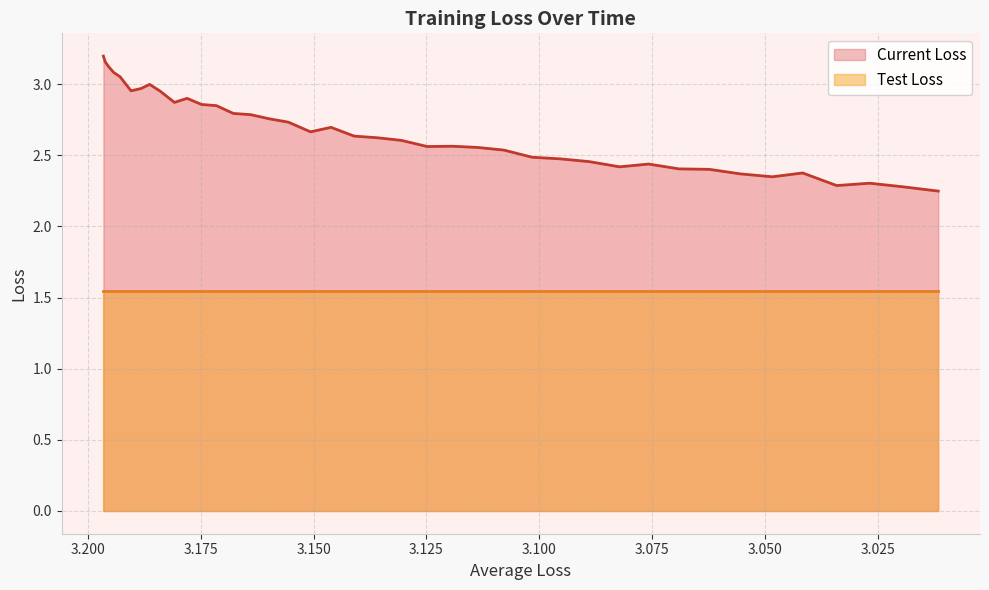

True or false: the data shows 0.9 at 25.

False